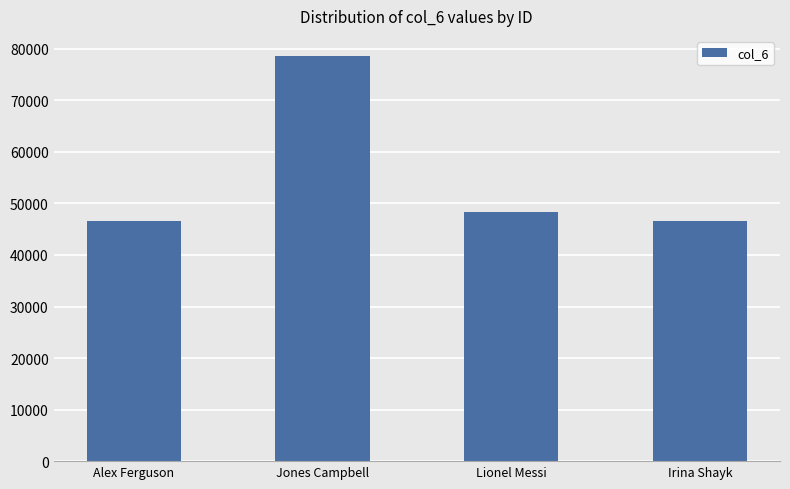

At which label does the data first exceed 48276?

Jones Campbell